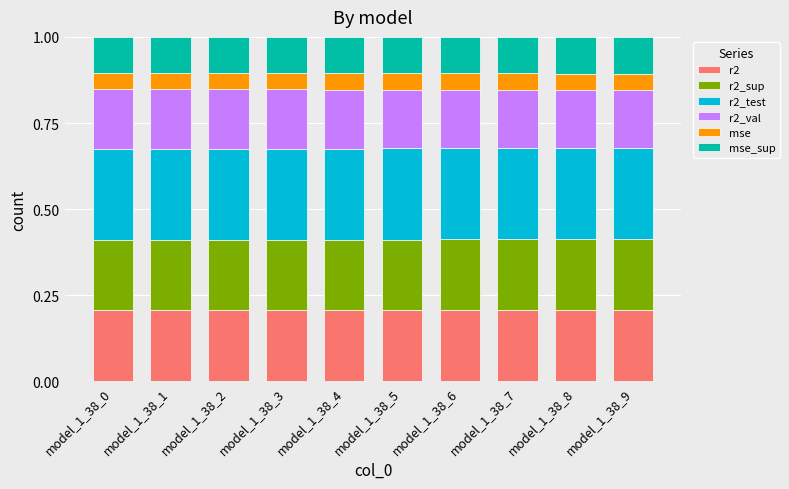

What is the total value across all series at model_1_38_9?

1.0